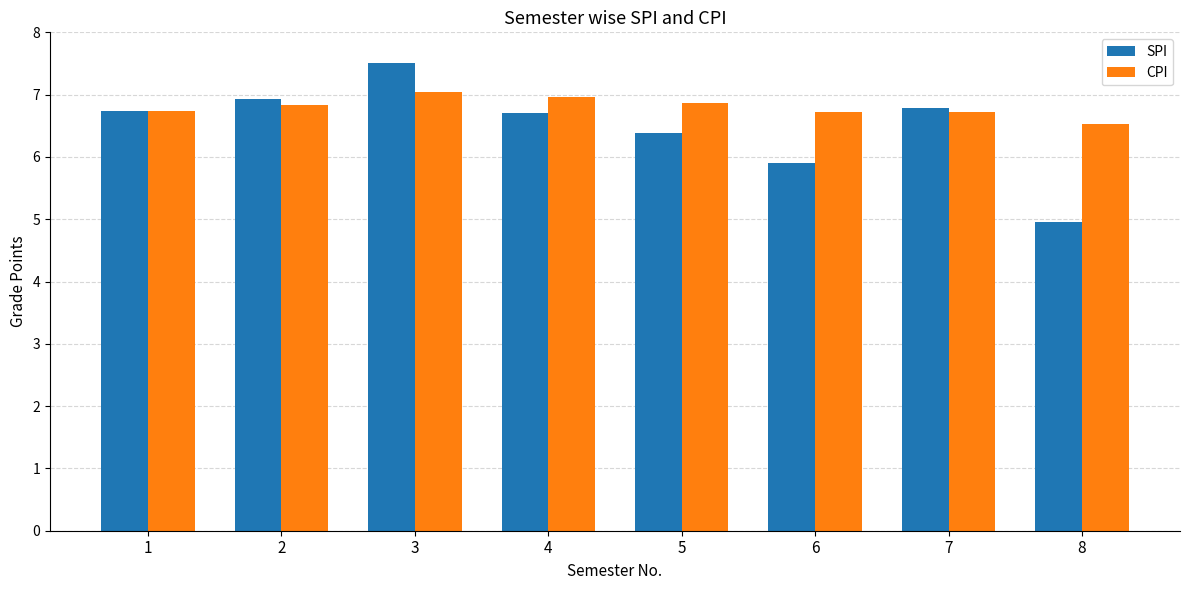

True or false: SPI has a value of 1.6 at 4.

False